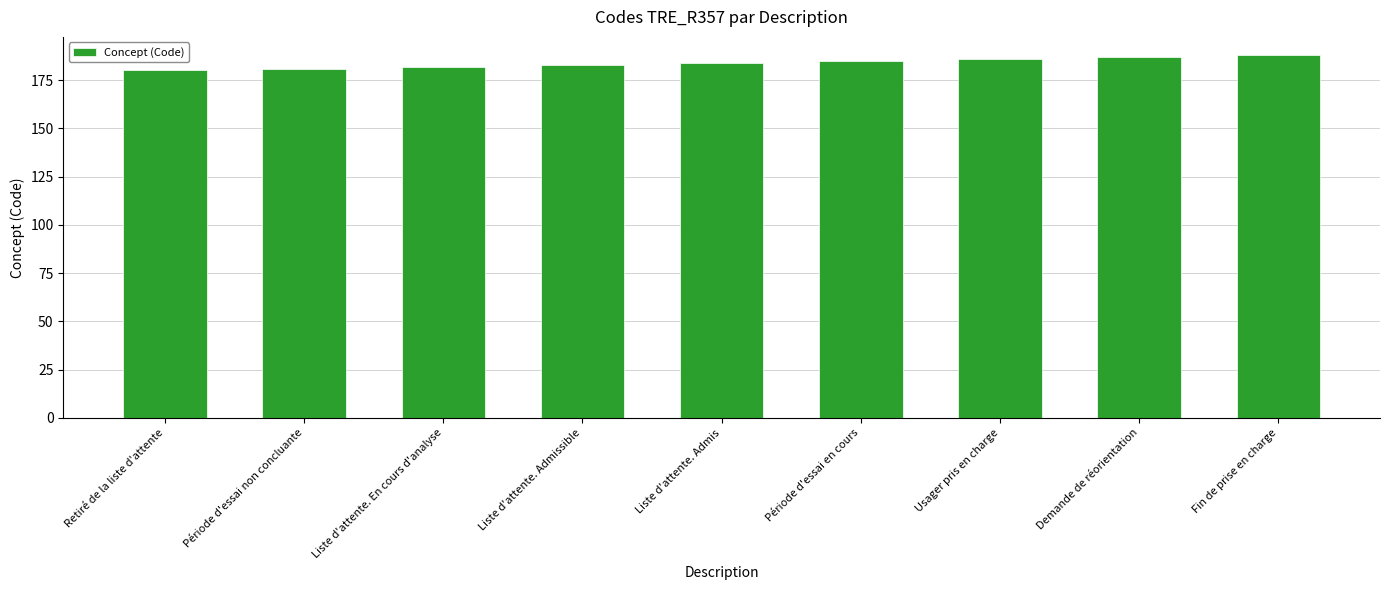

Reading left to right, transcribe all the data shown in this chart.

180	181	182	183	184	185	186	187	188